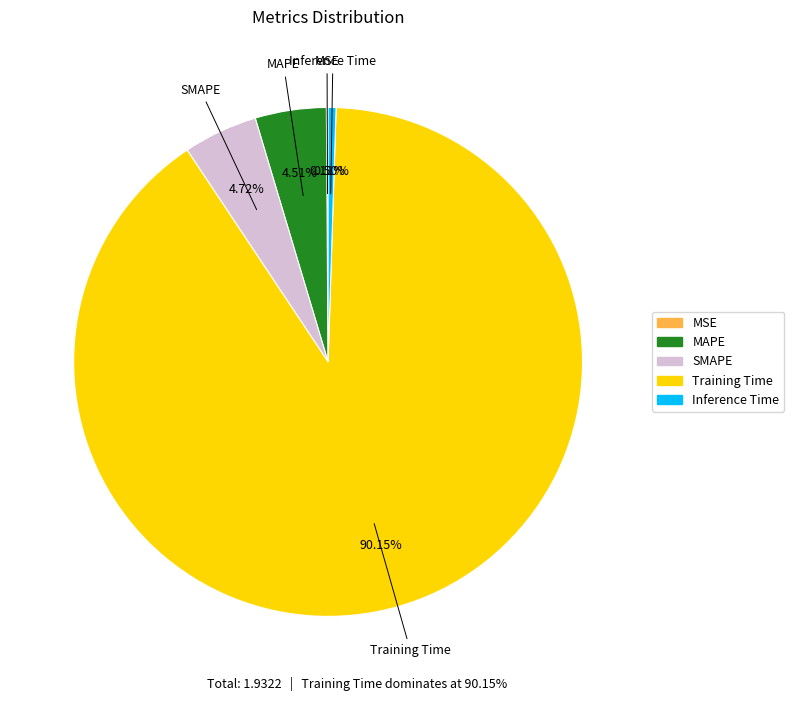

Between Training Time and SMAPE, which is larger?

Training Time